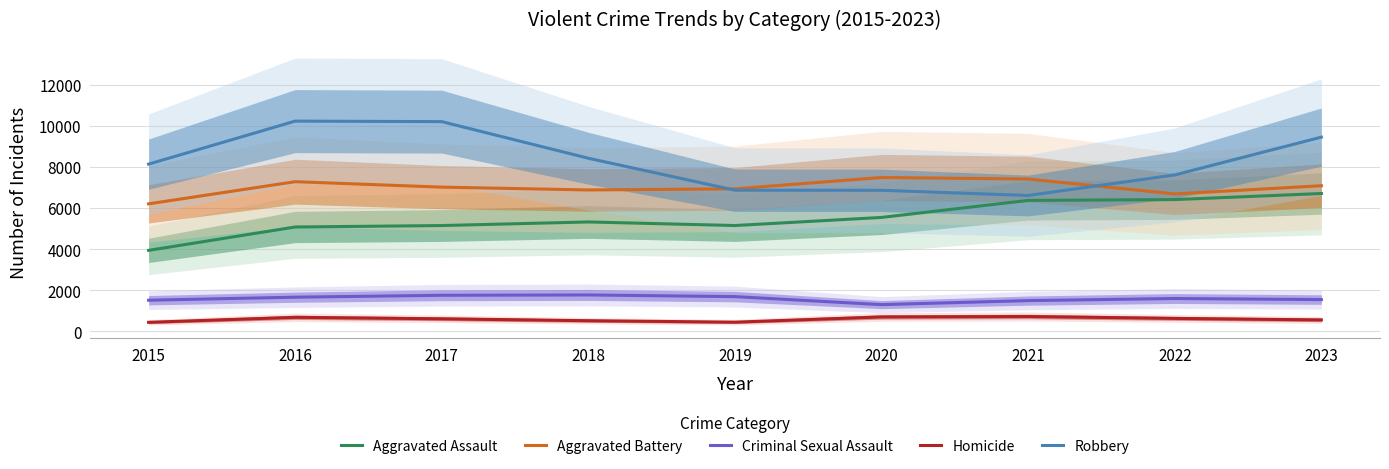

Reading right to left, transcribe all the data shown in this chart.

Aggravated Assault: 6705	6410	6370	5542	5148	5322	5147	5077	3940
Aggravated Battery: 7084	6685	7410	7484	6931	6878	7015	7280	6202
Criminal Sexual Assault: 1547	1598	1497	1301	1691	1772	1756	1663	1516
Homicide: 558	632	724	703	448	519	612	684	441
Robbery: 9447	7609	6609	6861	6866	8420	10201	10226	8134